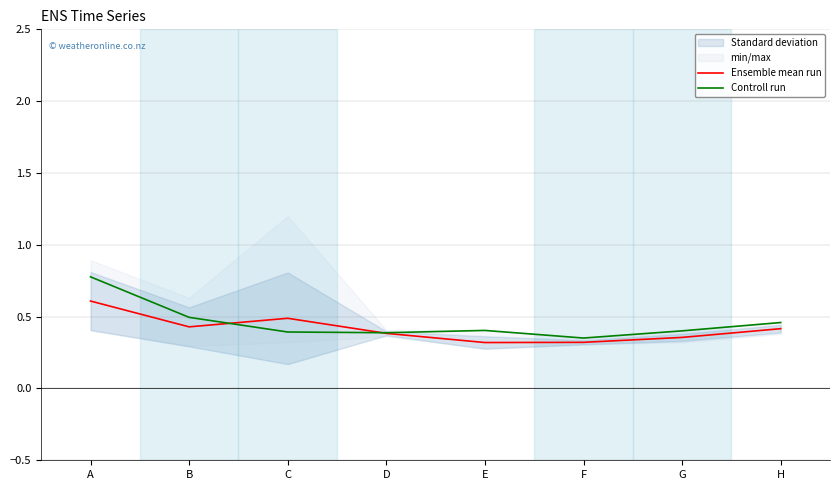

How many categories are shown in the chart?

8